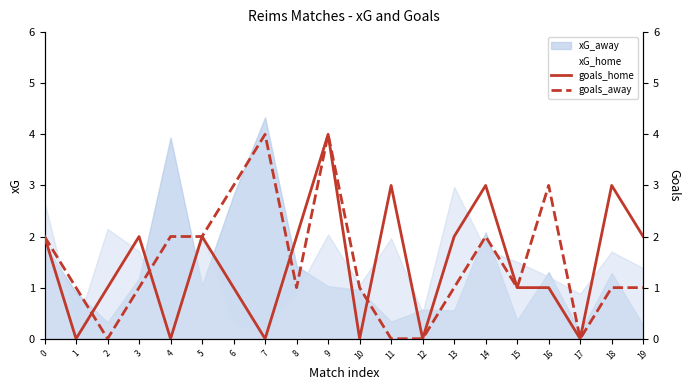

How many goals_away values are between 1 and 2?

12